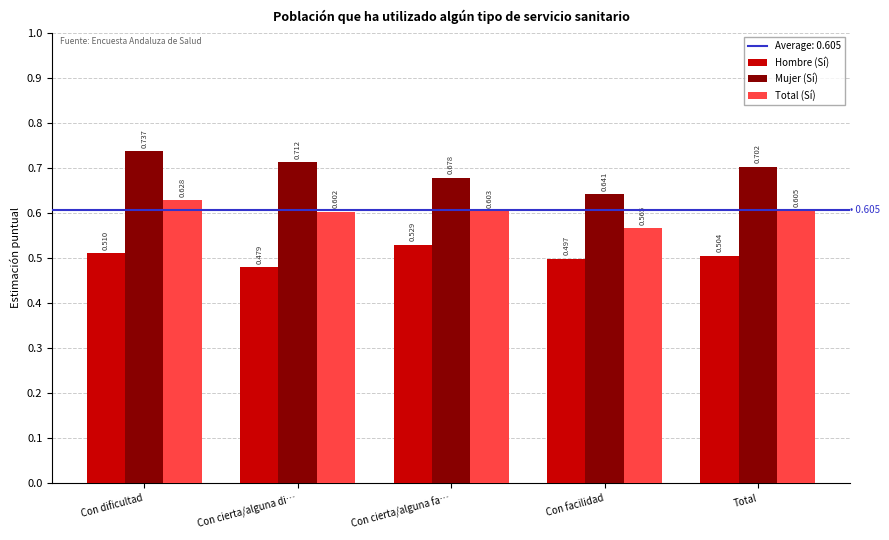

How many Total (Sí) values are between 0 and 1?

5